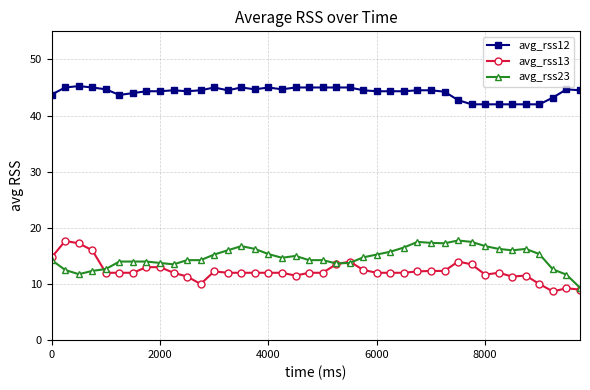

True or false: avg_rss23 has more than 1 points higher than both neighbors.

True